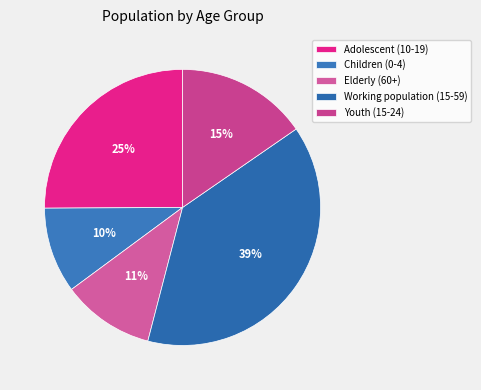

How many slices are in this pie chart?

5